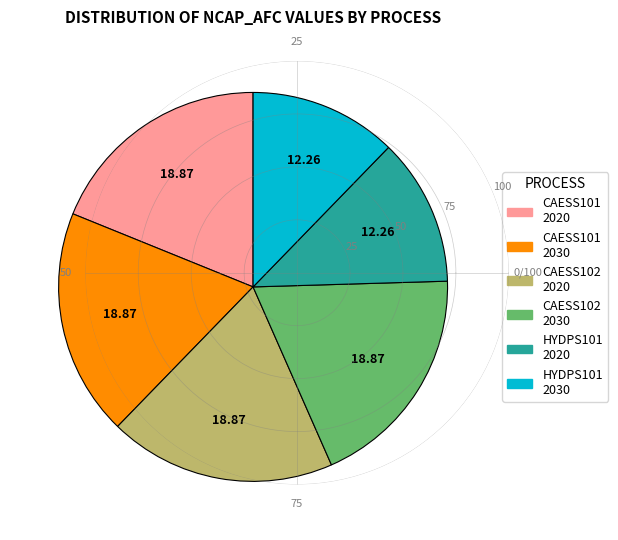

Is there a majority slice in this chart?

No